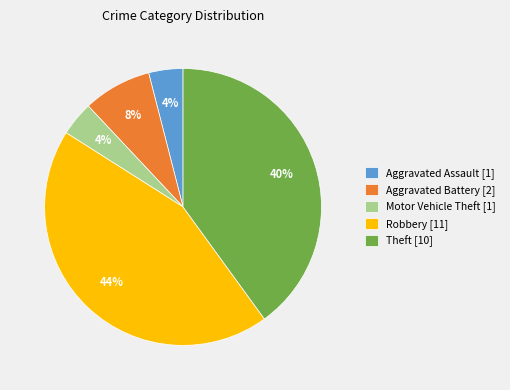

Is there a majority slice in this chart?

No